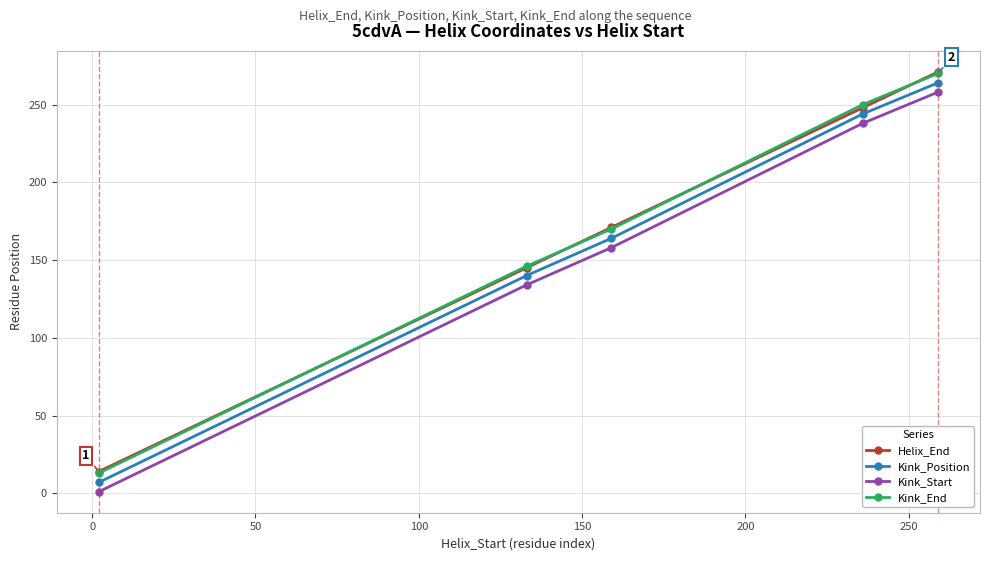

True or false: Kink_End and Kink_Position intersect in this chart.

False